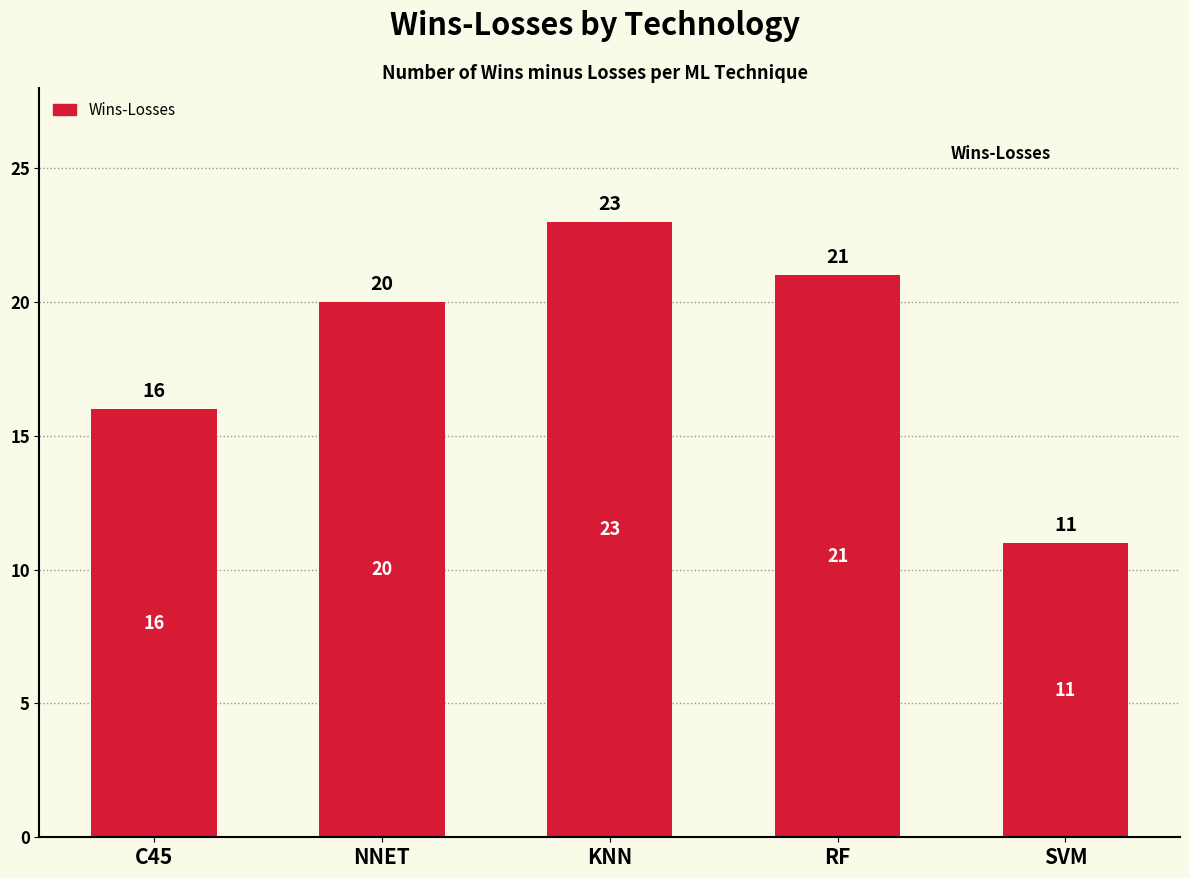

The chart shows a value of 29 at NNET. True or false?

False